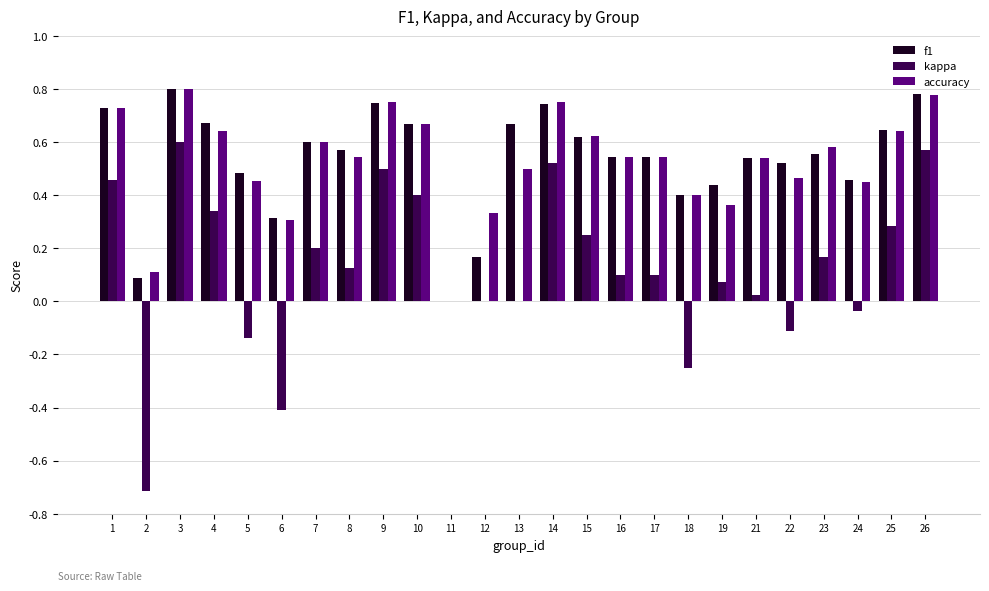

How many f1 values are between 0 and 1?

25